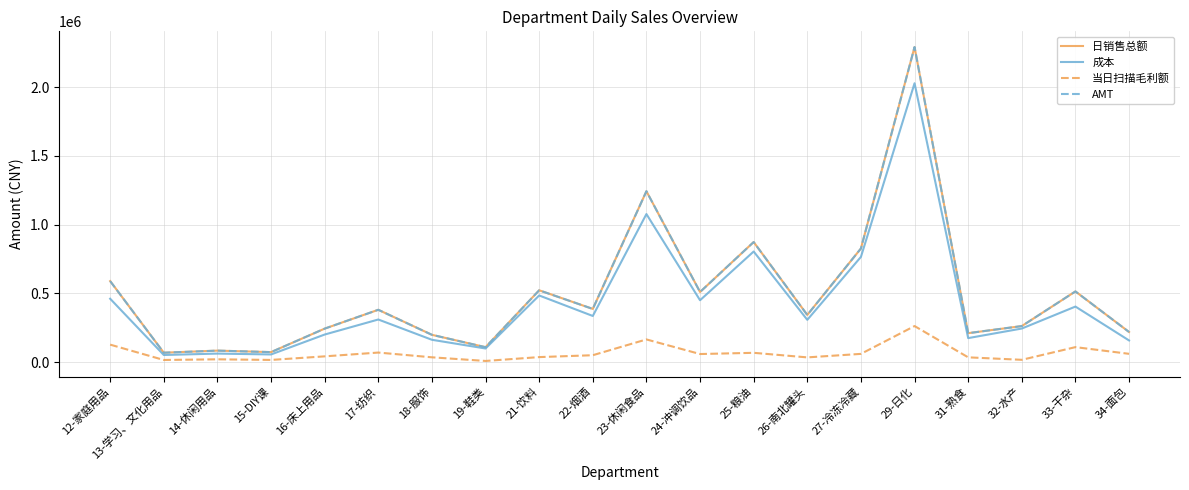

Is the value of 日销售总额 at 27-冷冻冷藏 greater than the value of AMT at 32-水产?

Yes